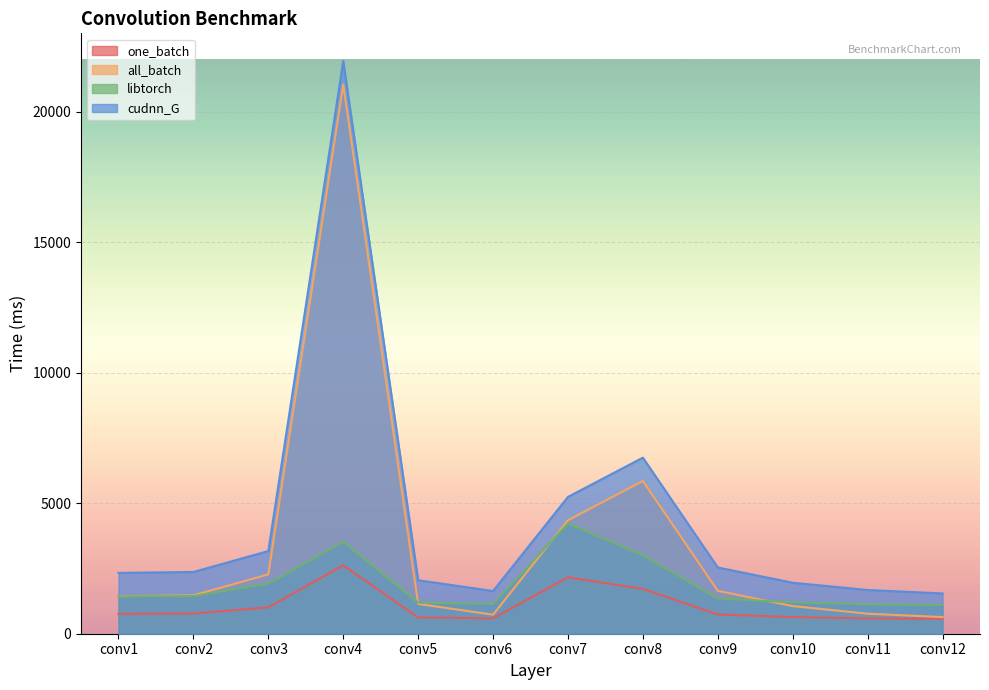

What is the difference between the highest and lowest values at conv2?

1592